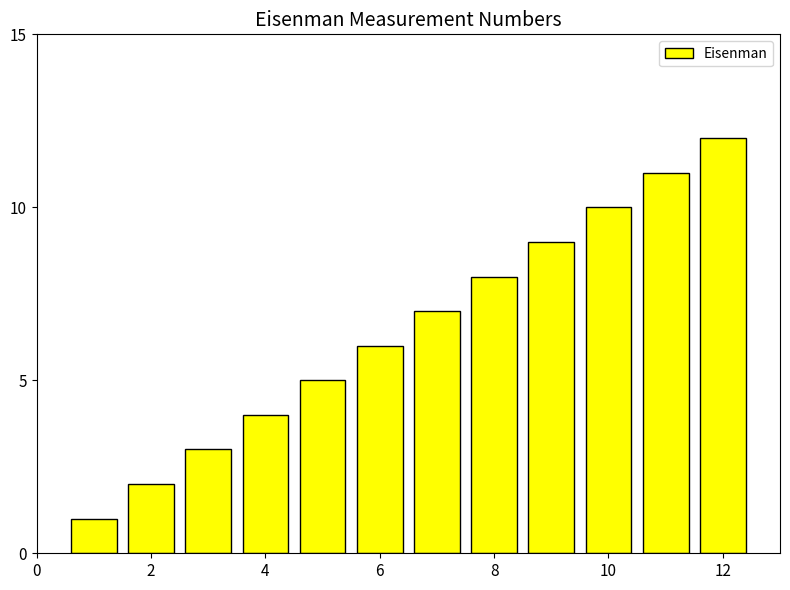

Reading left to right, list all the values displayed in this chart.

1	2	3	4	5	6	7	8	9	10	11	12